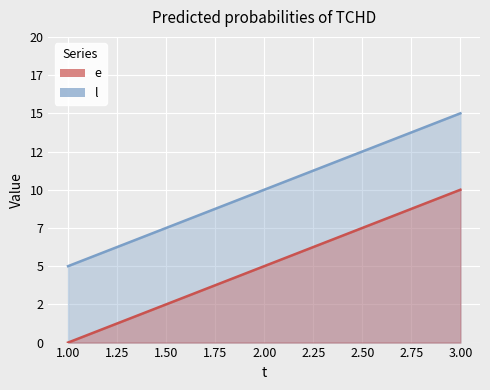

At how many categories does at least one series exceed 14?

1